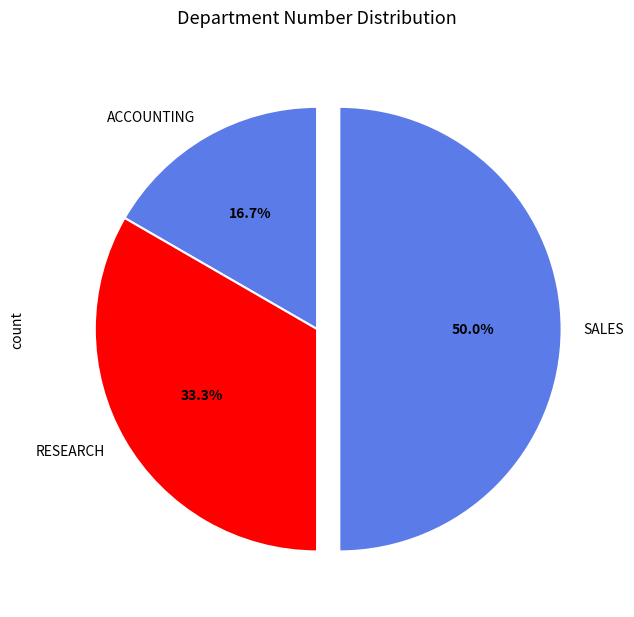

The SALES slice represents 50% of the pie. True or false?

True